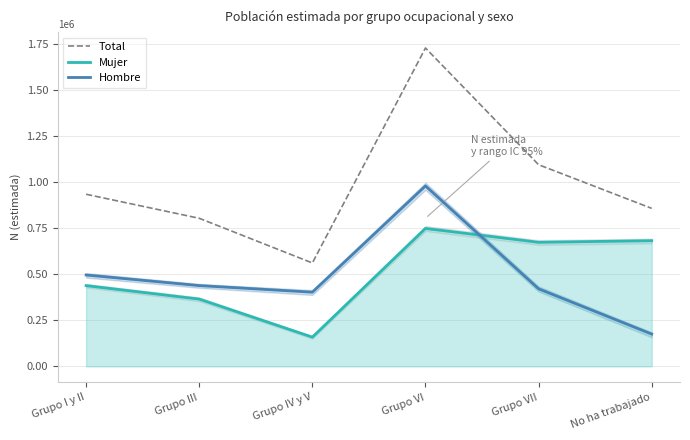

Where does the Mujer series first go above 673565?

Grupo VI